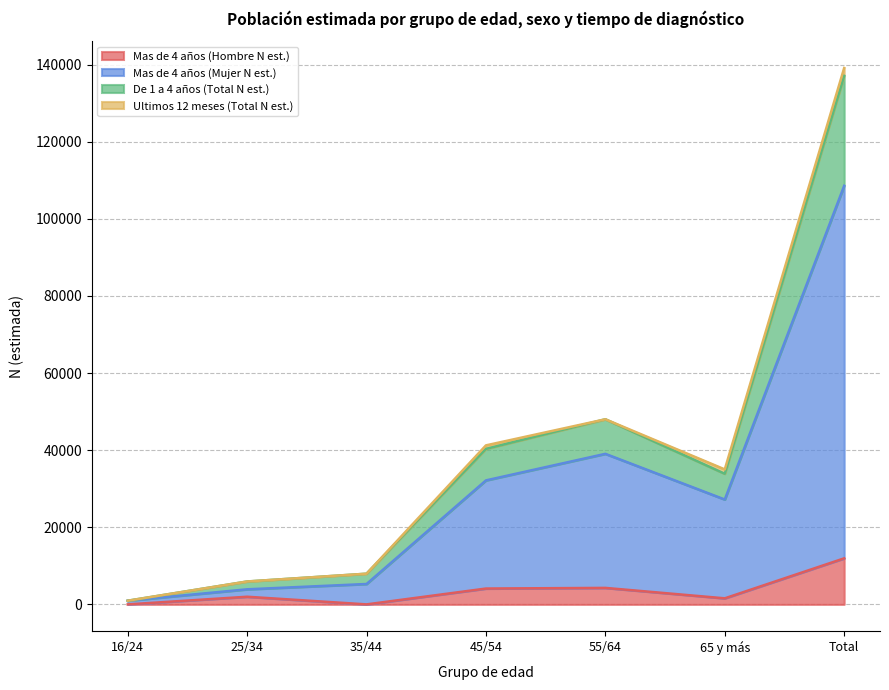

At which label does Mas de 4 años (Hombre N est.) reach its peak?

Total